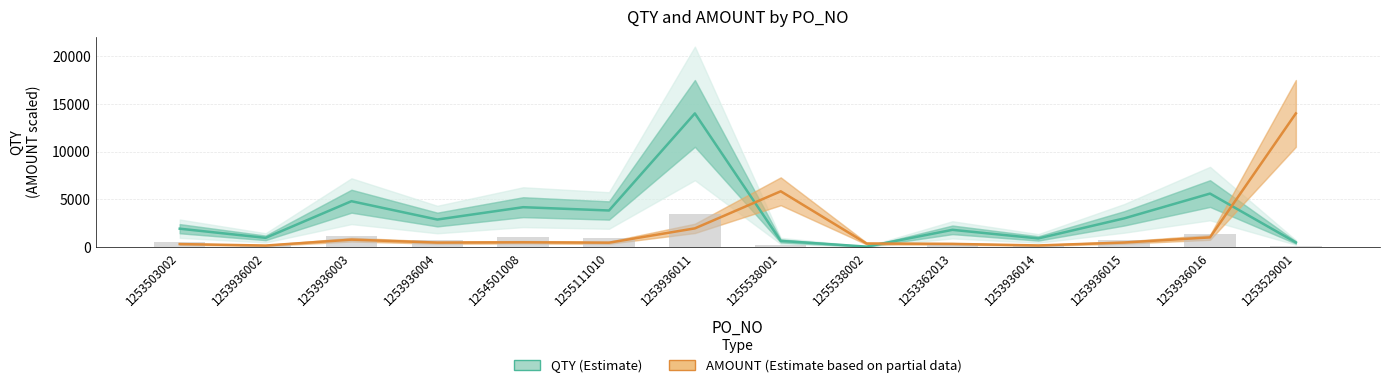

Reading left to right, transcribe all the data shown in this chart.

QTY (Estimate): 1920.0	960.0	4800.0	2880.0	4173.0	3827.0	14000.0	640.0	40.0	1800.0	900.0	3000.0	5600.0	480.0
AMOUNT (Estimate based on partial data): 309.2	154.6	772.9	463.8	496.0	454.9	1953.8	5838.6	364.9	328.3	164.2	470.9	1008.7	14000.0